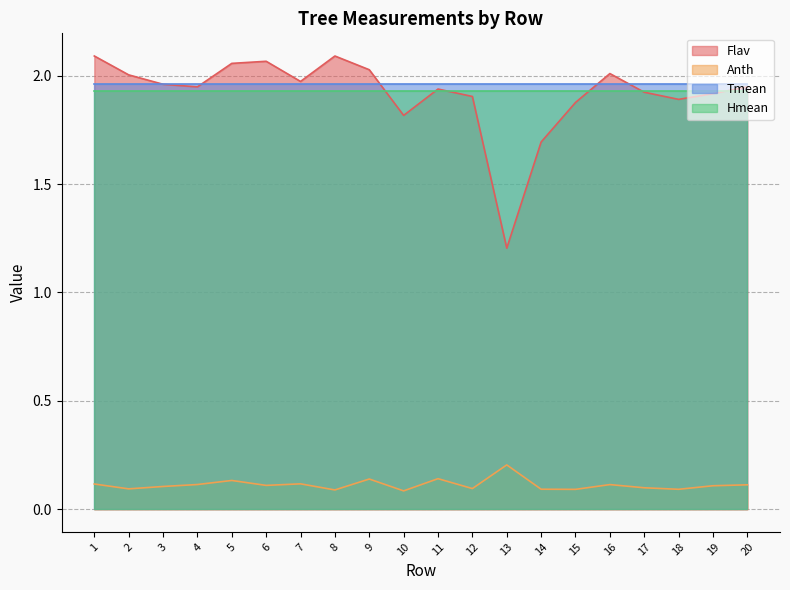

What is the lowest value of the Flav series?

1.2